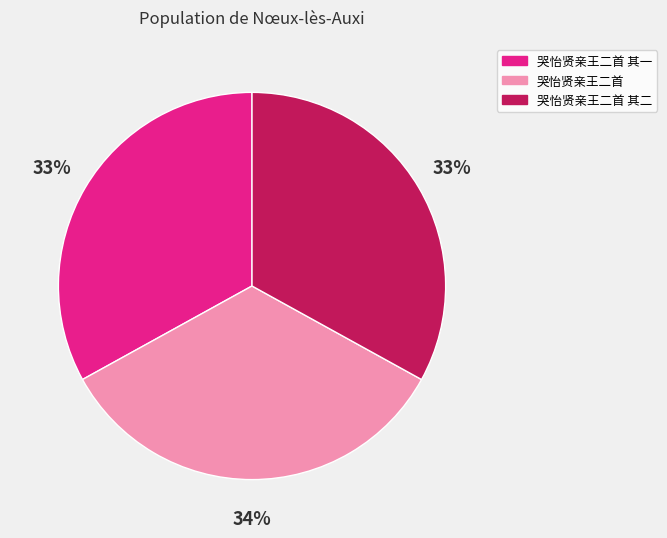

Count the number of slices in the pie.

3